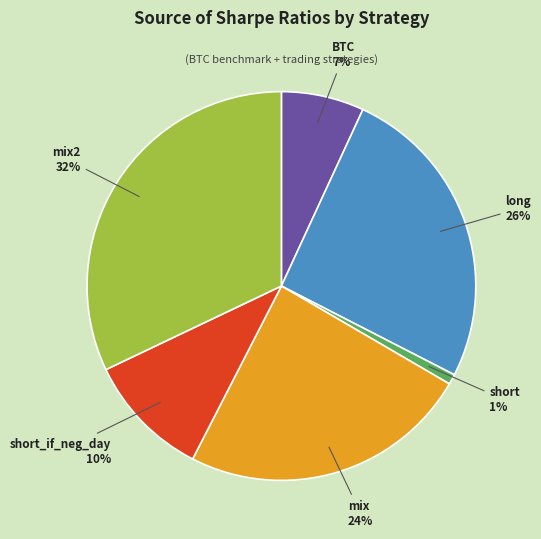

Which slice is the largest?

mix2